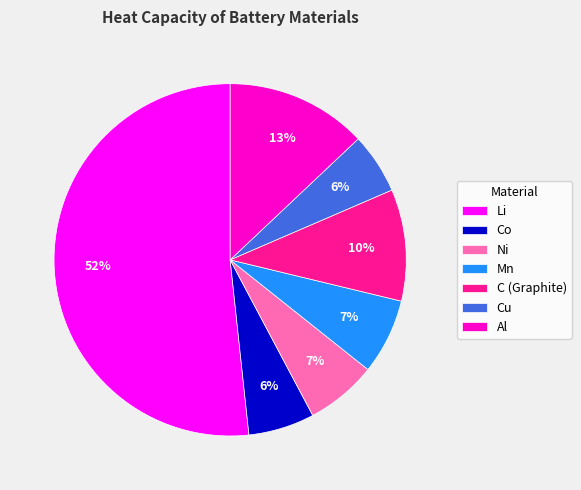

How many segments does this pie chart have?

7